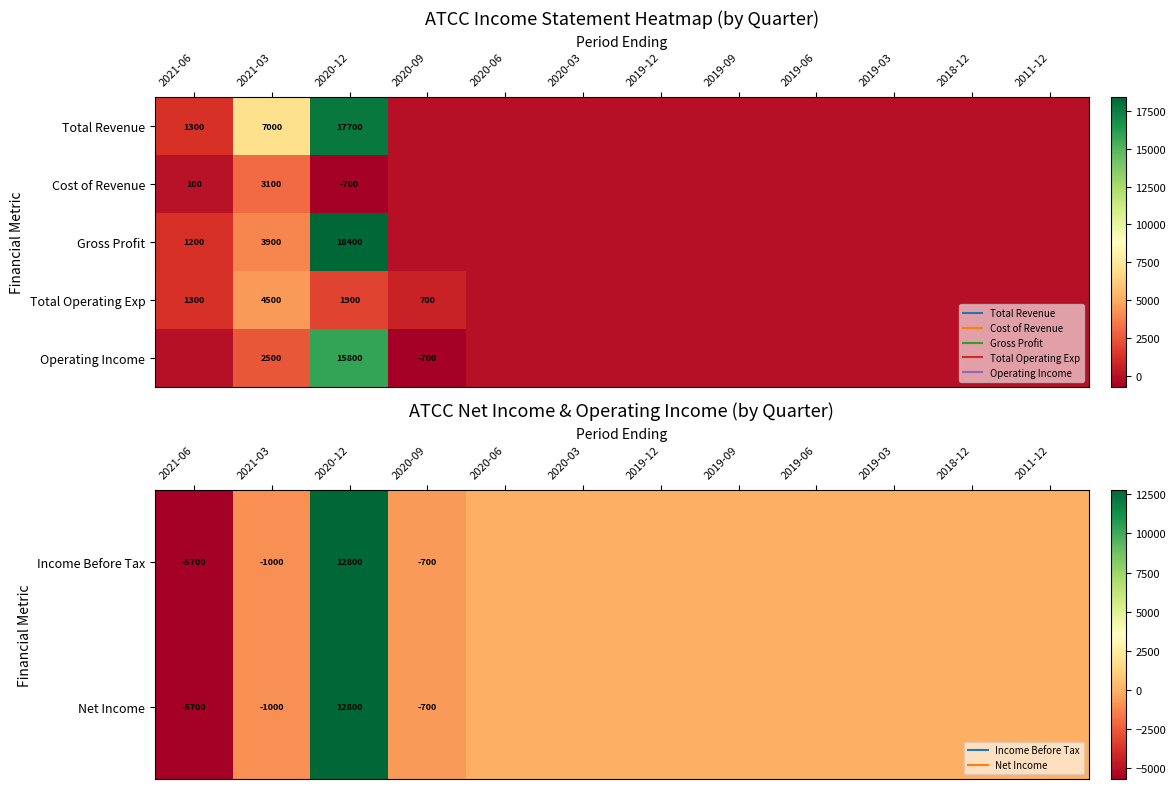

What is the sum of the Gross Profit values at 2018-12 and 2021-03?

3900